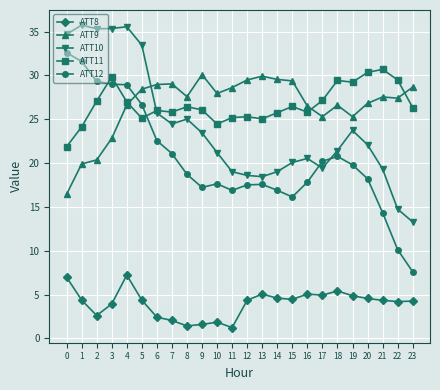

At which category is the sum across all series the highest?

4